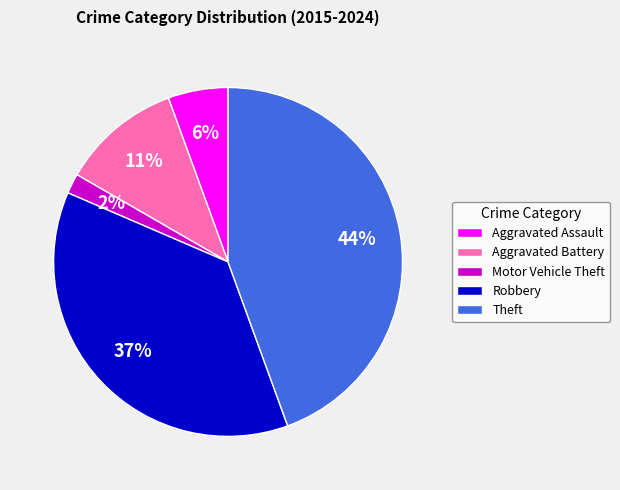

Count the number of slices in the pie.

5